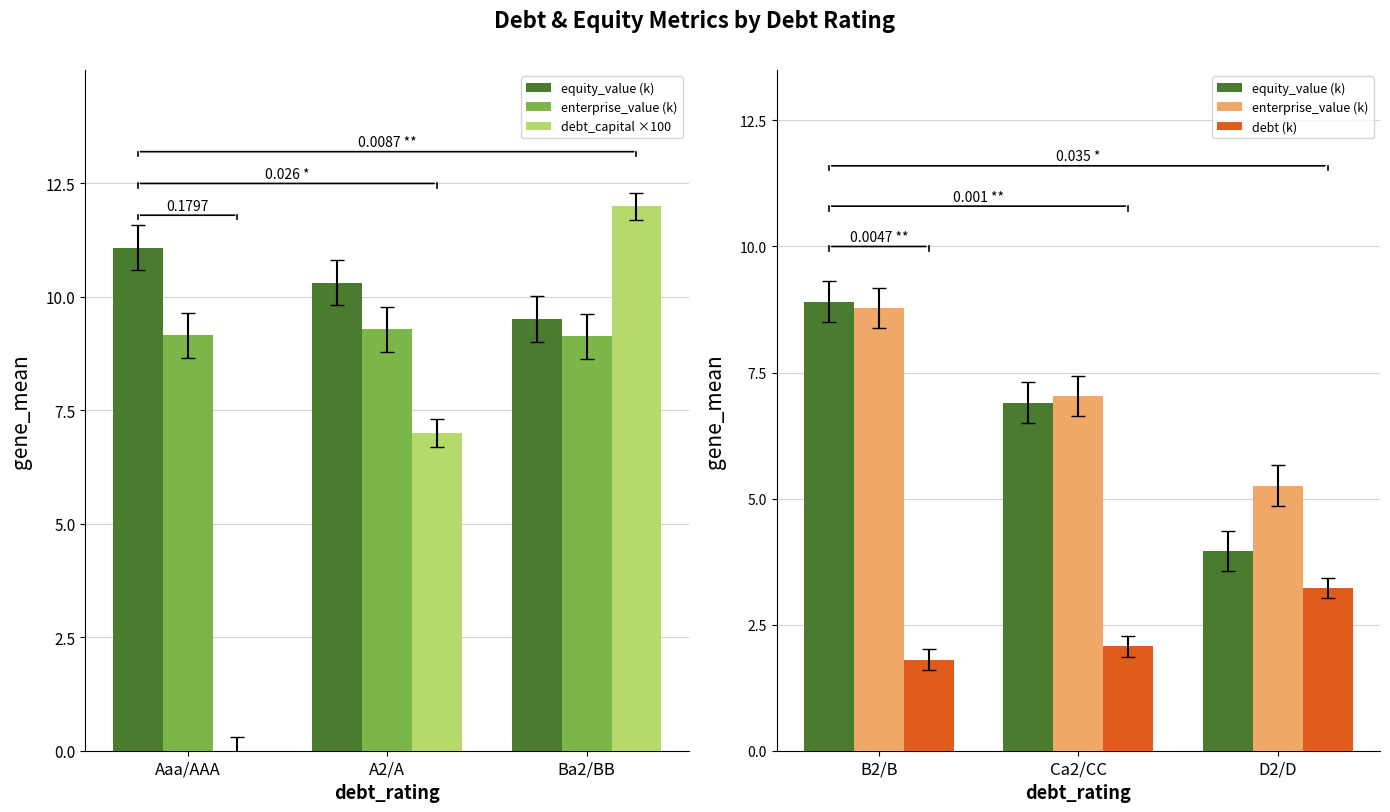

How many debt_capital ×100 values are between 0 and 12?

3